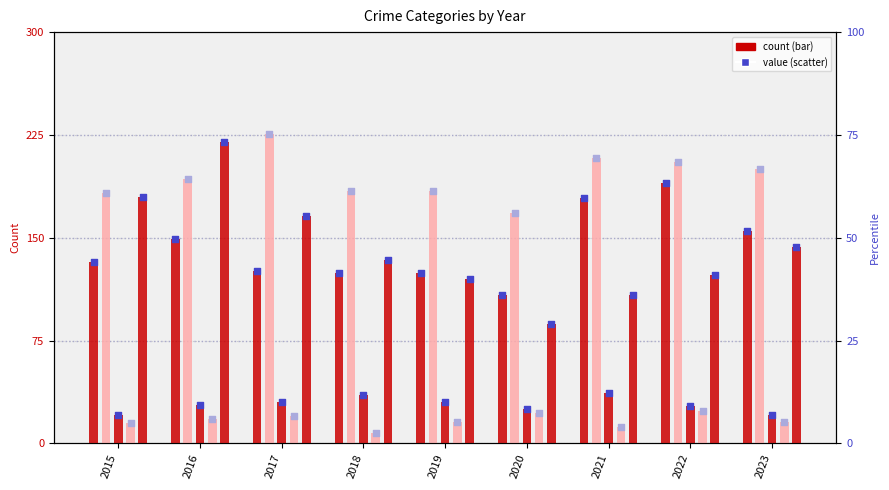

At which category is the sum across all series the highest?

2016